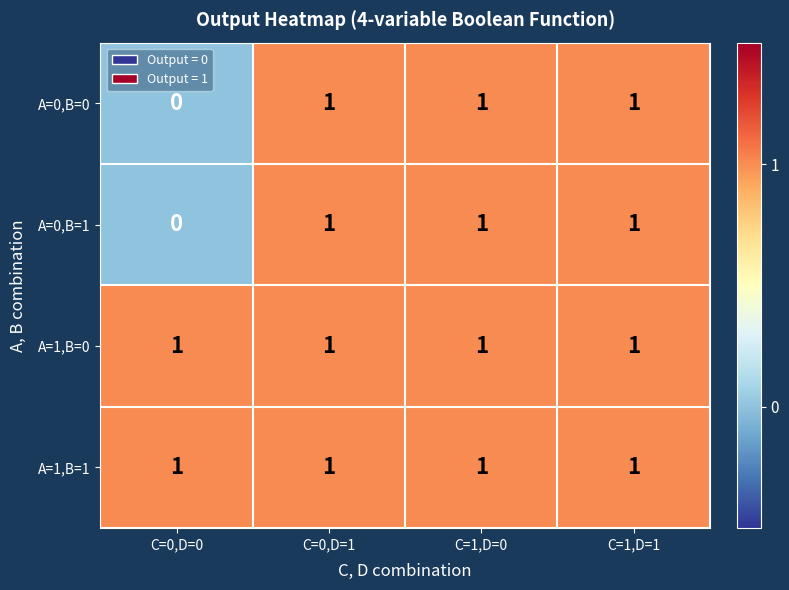

What is the sum of all A=1,B=0 values?

4